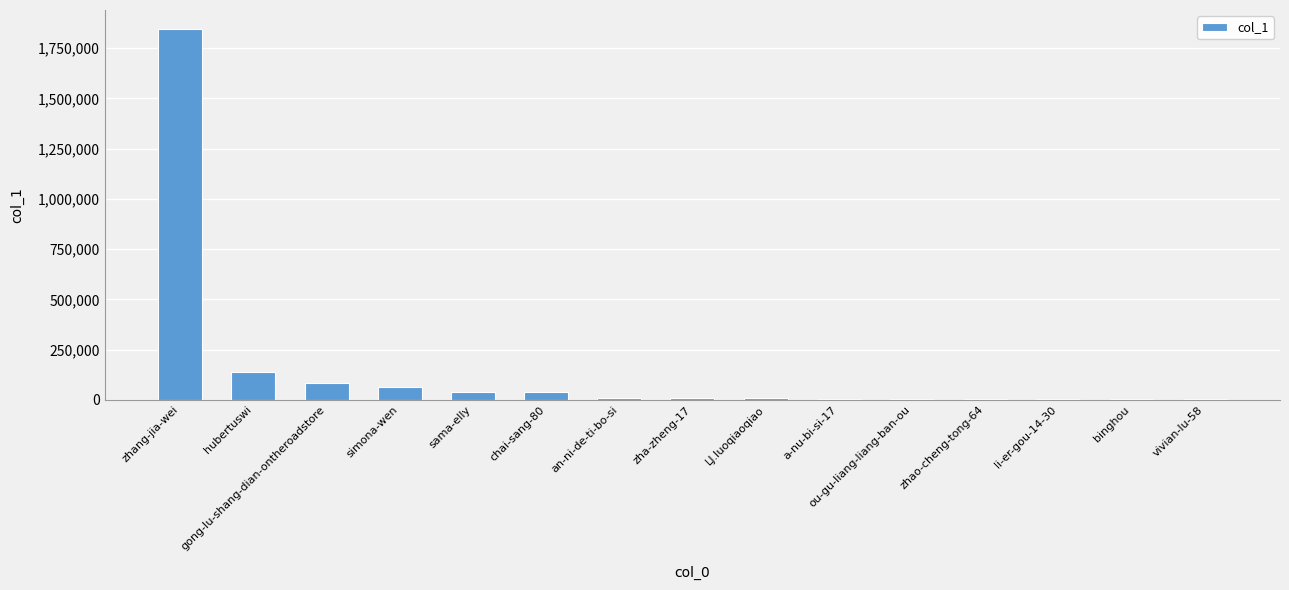

What is the greatest value displayed?

1847377